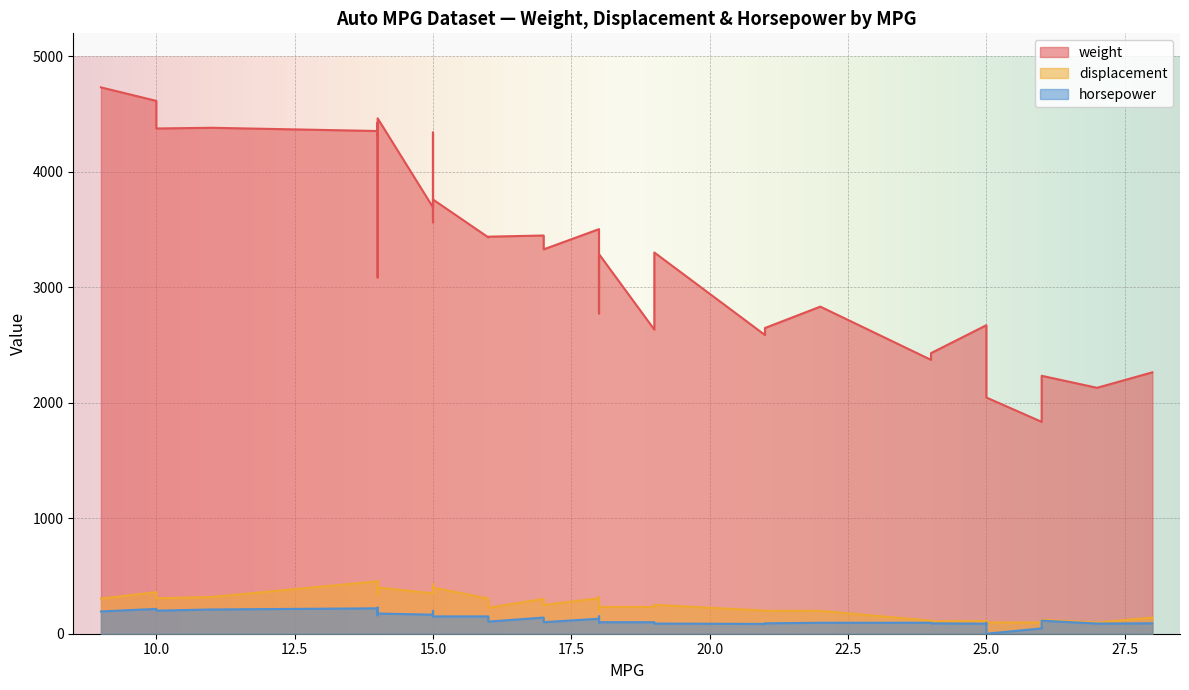

Rank the series by their maximum value, from lowest to highest.

horsepower, displacement, weight